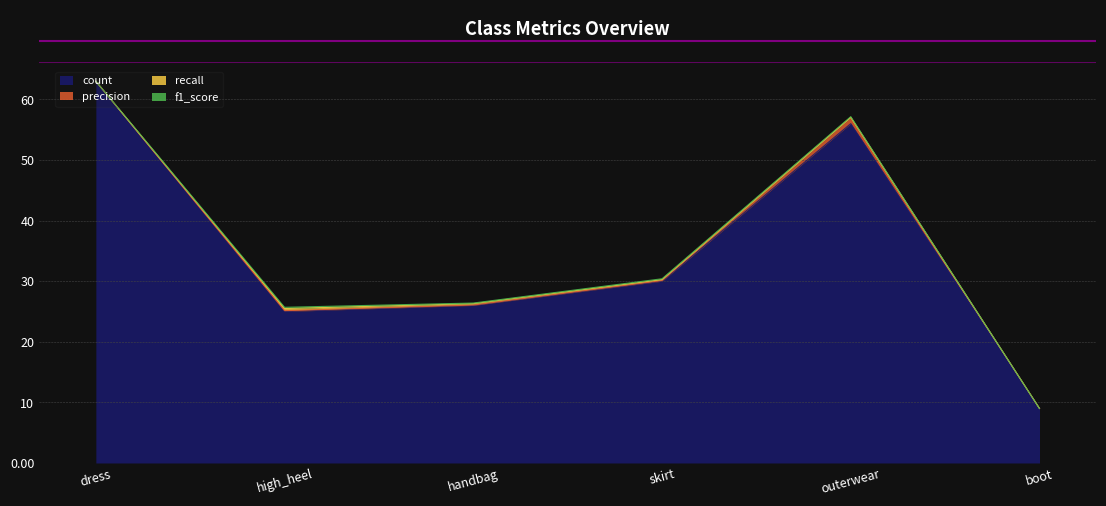

What is the label of the 3rd point from the left?

handbag